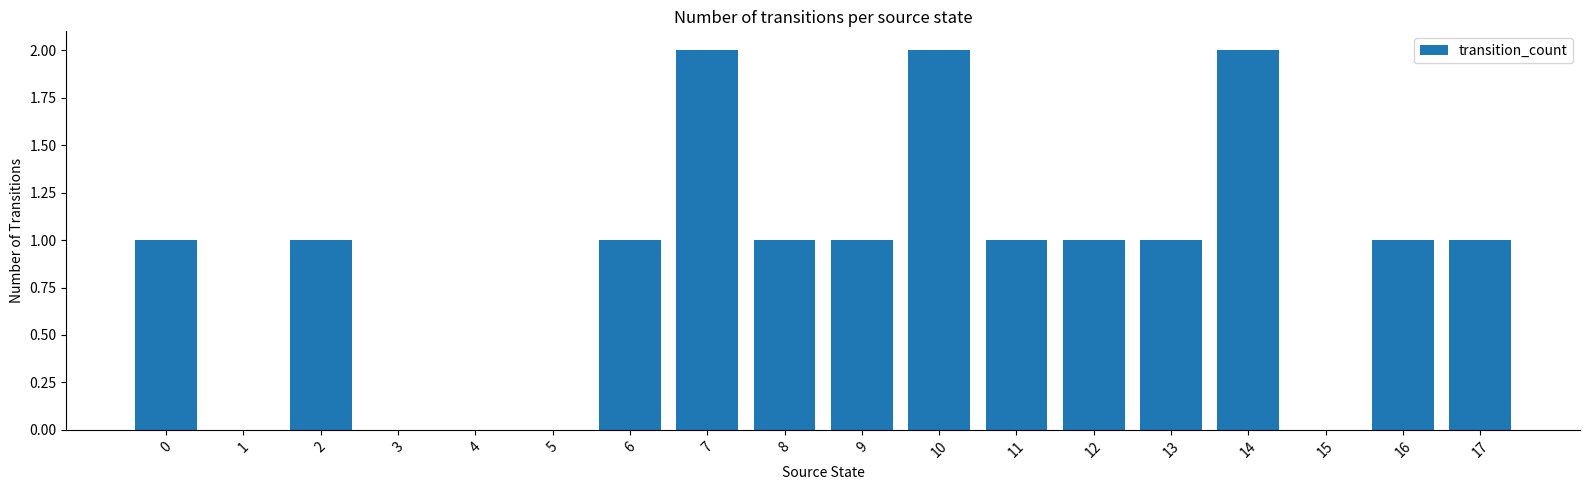

How many values are between 0 and 1?

15